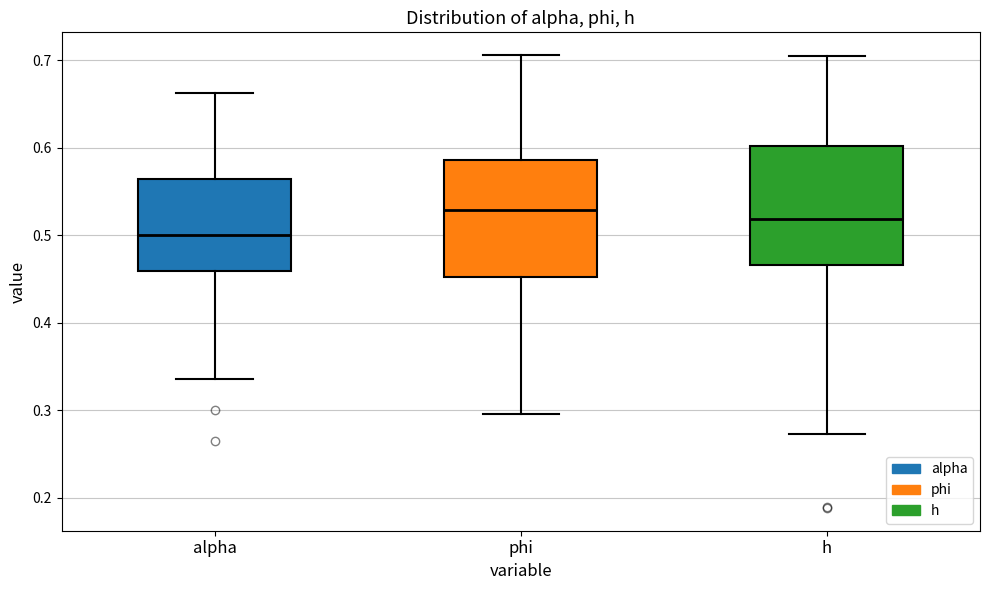

Where does the lower whisker of the box for h end on the y-axis? The values are not printed on the chart, so give them approximately, as read against the axis.

0.27